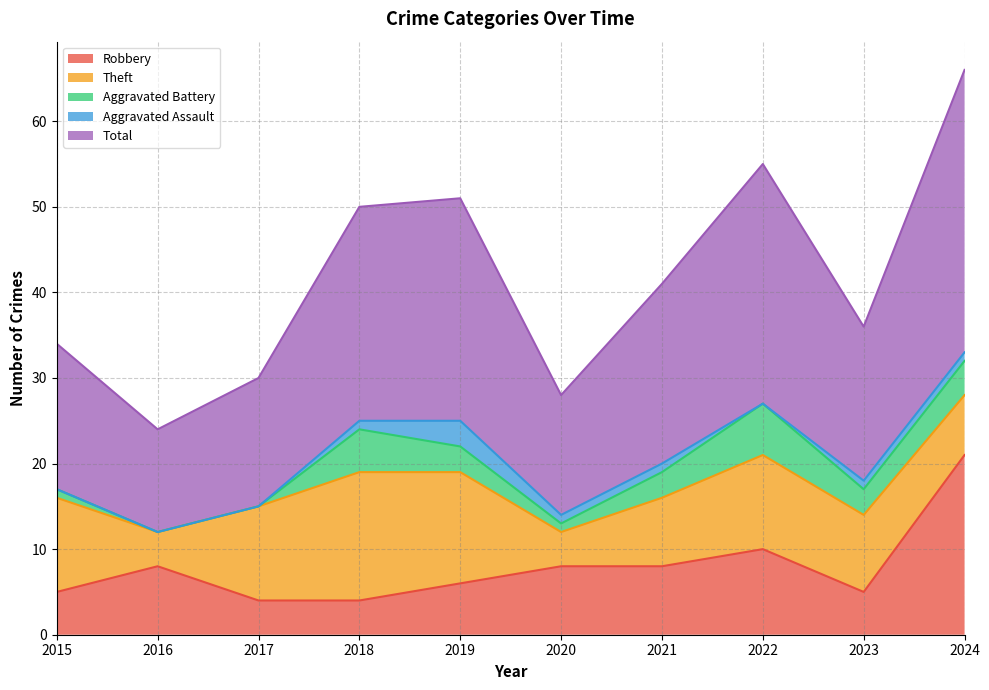

At which label does Robbery reach its peak?

2024